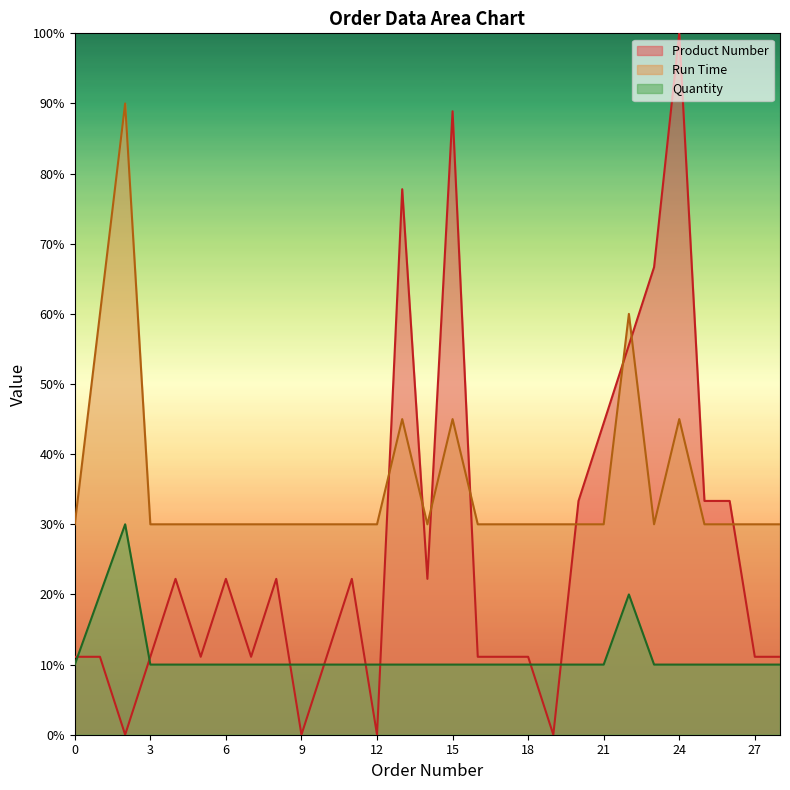

Does the chart display data point markers on the line(s)?

No